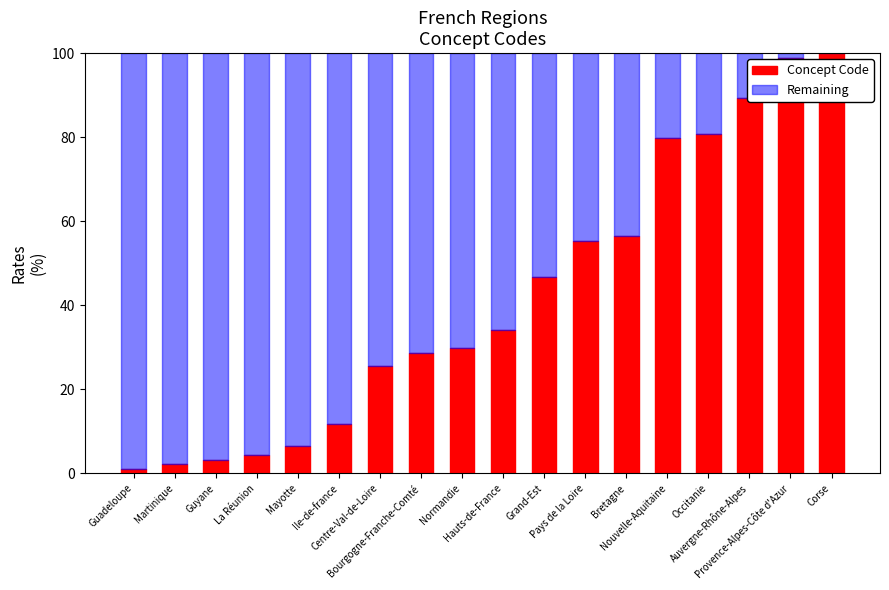

What is the maximum value for Concept Code?

100.0